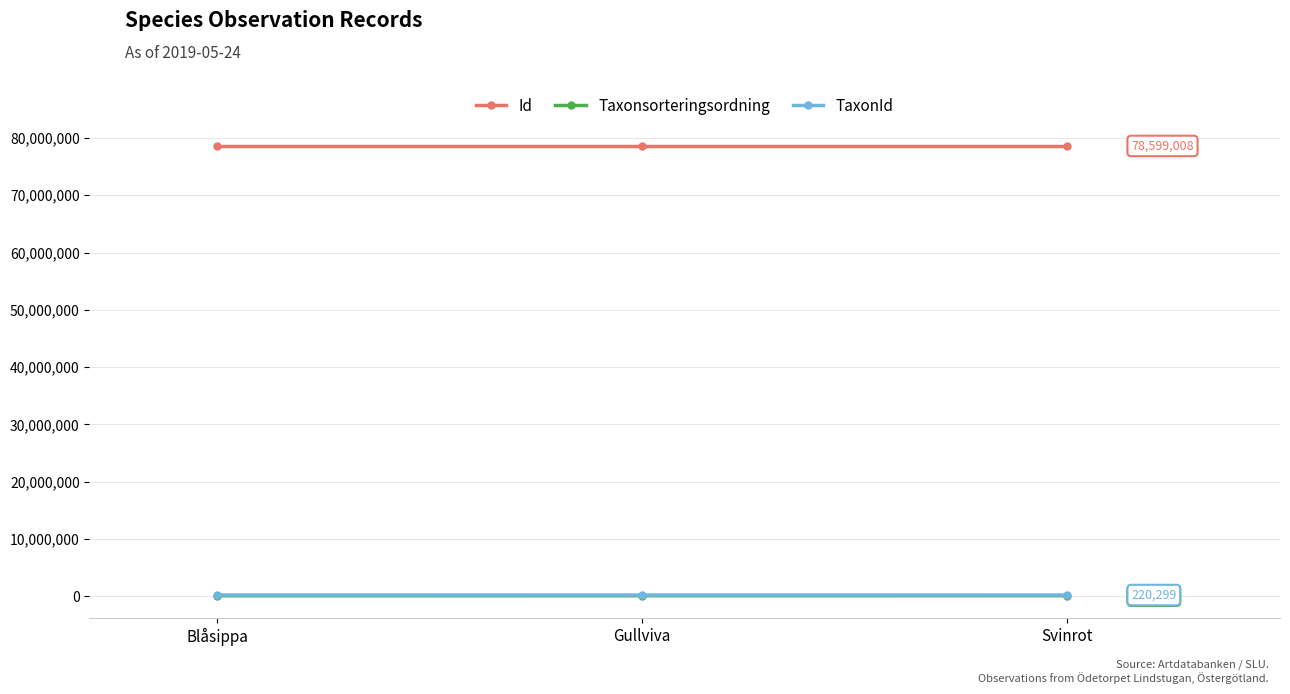

The value of Id at Svinrot is 21812799. True or false?

False